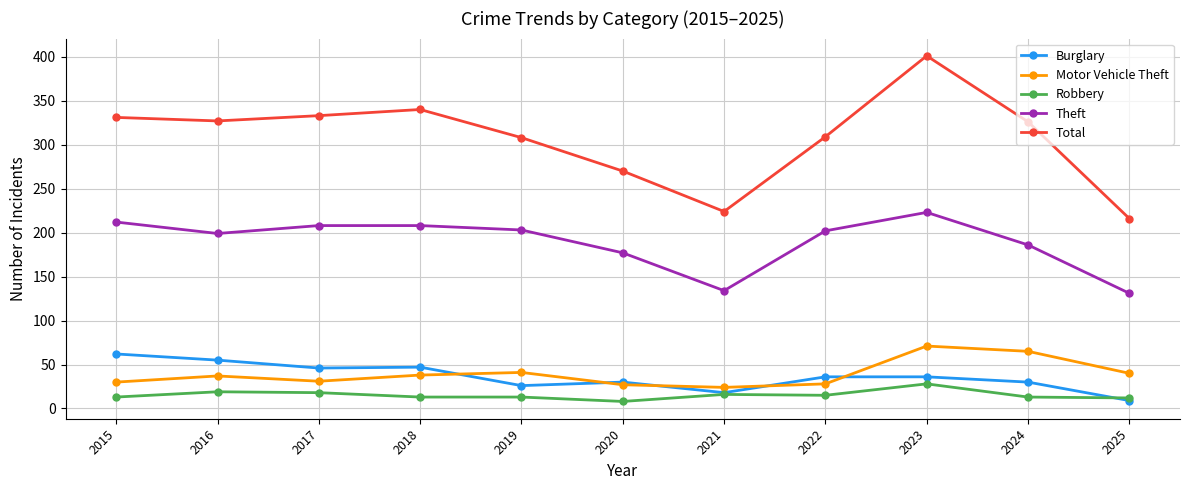

What is the value of the Motor Vehicle Theft point at the 1st from the left?

30